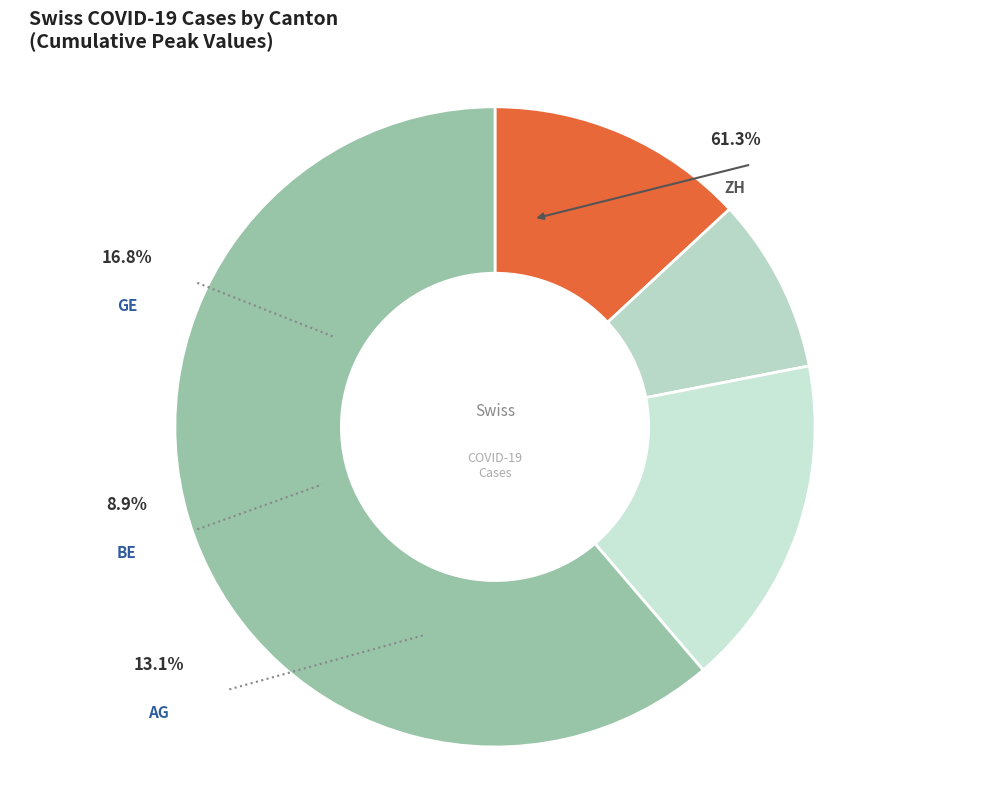

What is the majority slice?

GR=10+